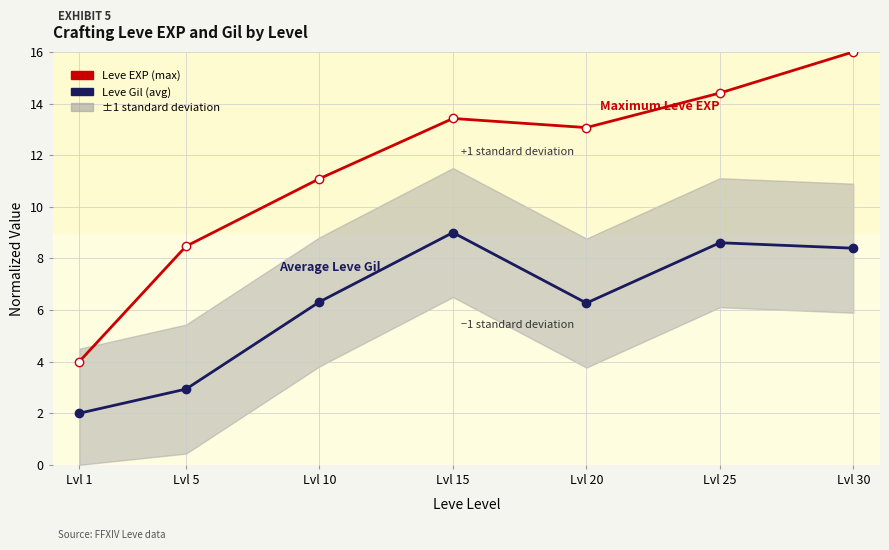

Reading left to right, extract all data points from this chart.

Leve Gil (avg): 2.0	2.9	6.3	9.0	6.3	8.6	8.4
Leve EXP (max): 4.0	8.5	11.1	13.4	13.1	14.4	16.0